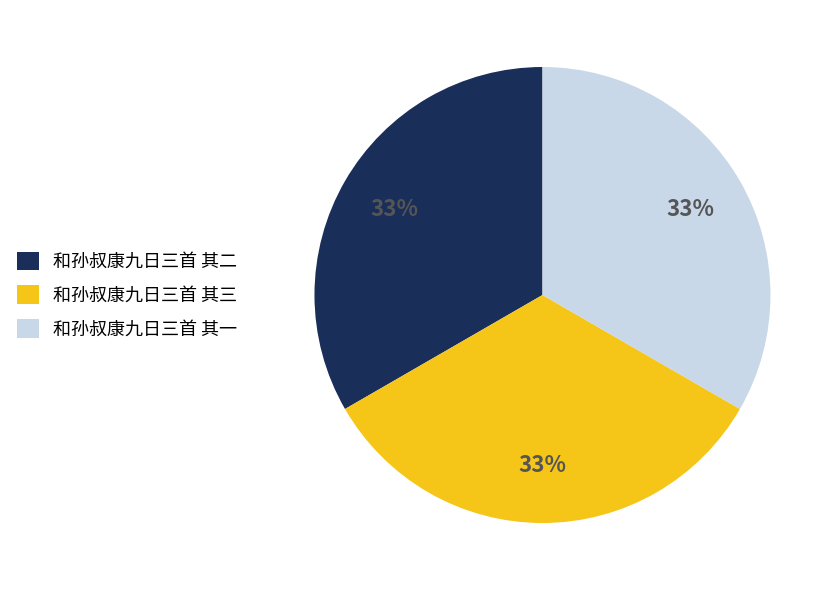

Approximately how many times larger is the value at 和孙叔康九日三首 其三 compared to 和孙叔康九日三首 其二?

1.0